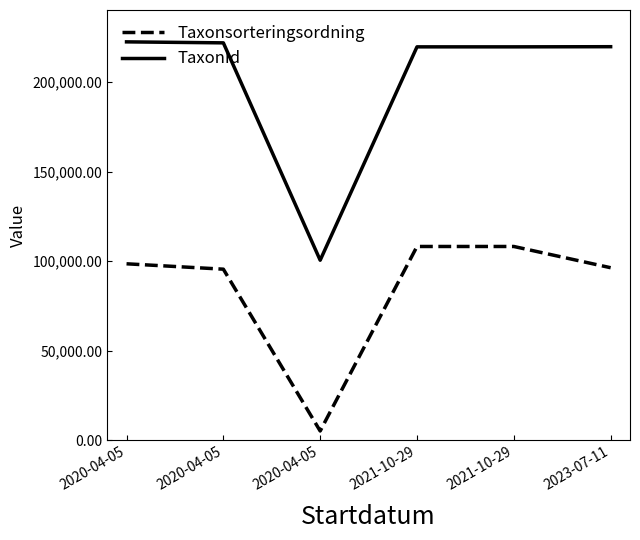

Is it true that TaxonId equals 68028 at 2020-04-05?

False